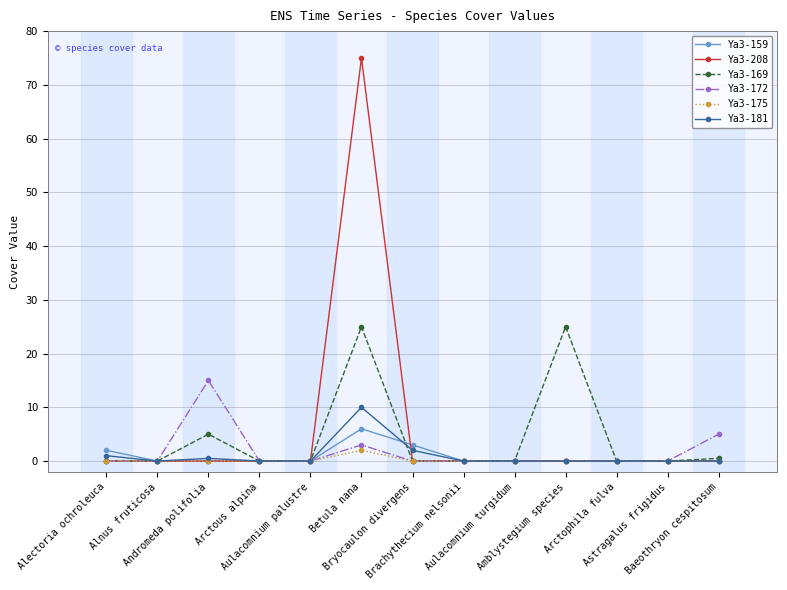

The Ya3-172 series shows 0.0 at Amblystegium species. True or false?

True